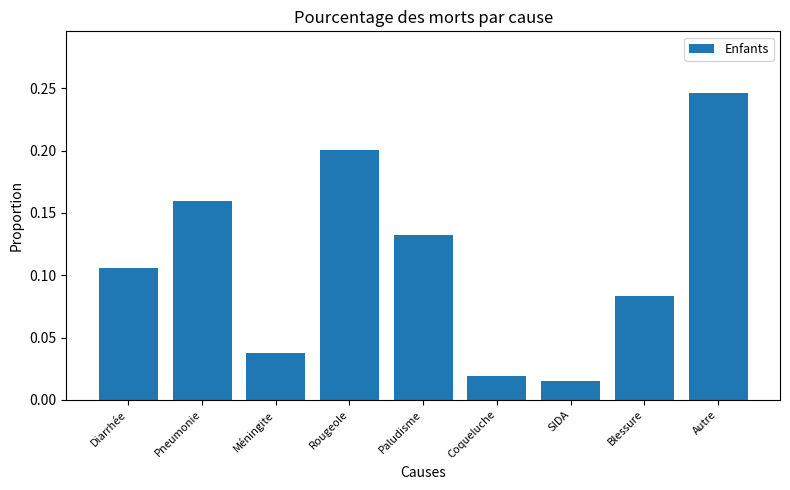

Rank the categories by value from lowest to highest.

SIDA, Coqueluche, Méningite, Blessure, Diarrhée, Paludisme, Pneumonie, Rougeole, Autre